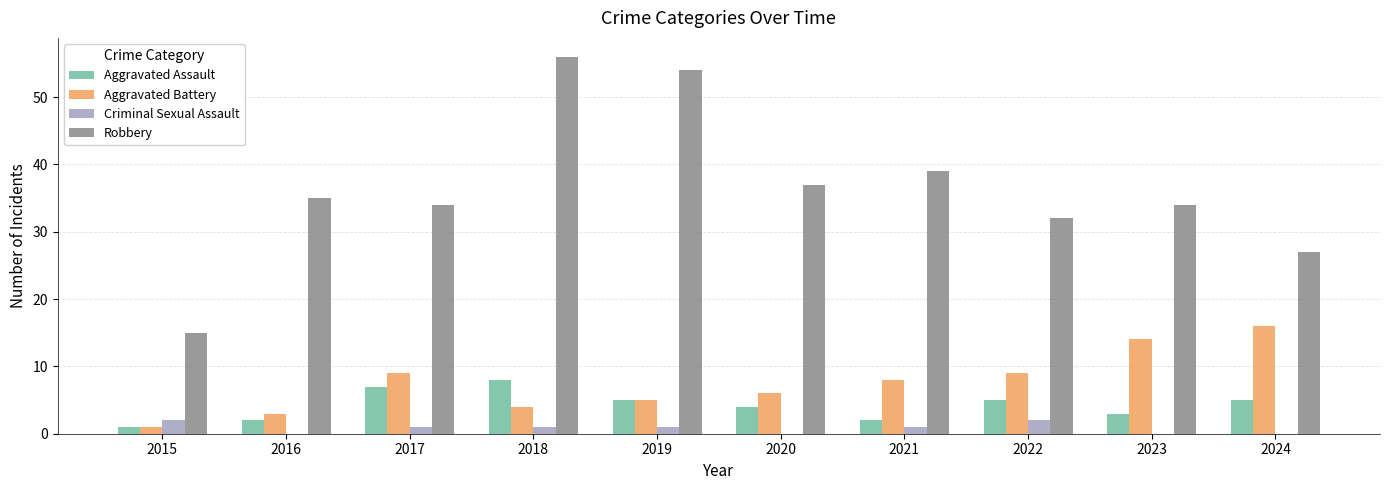

Where is Robbery nearest to the value 35?

2016